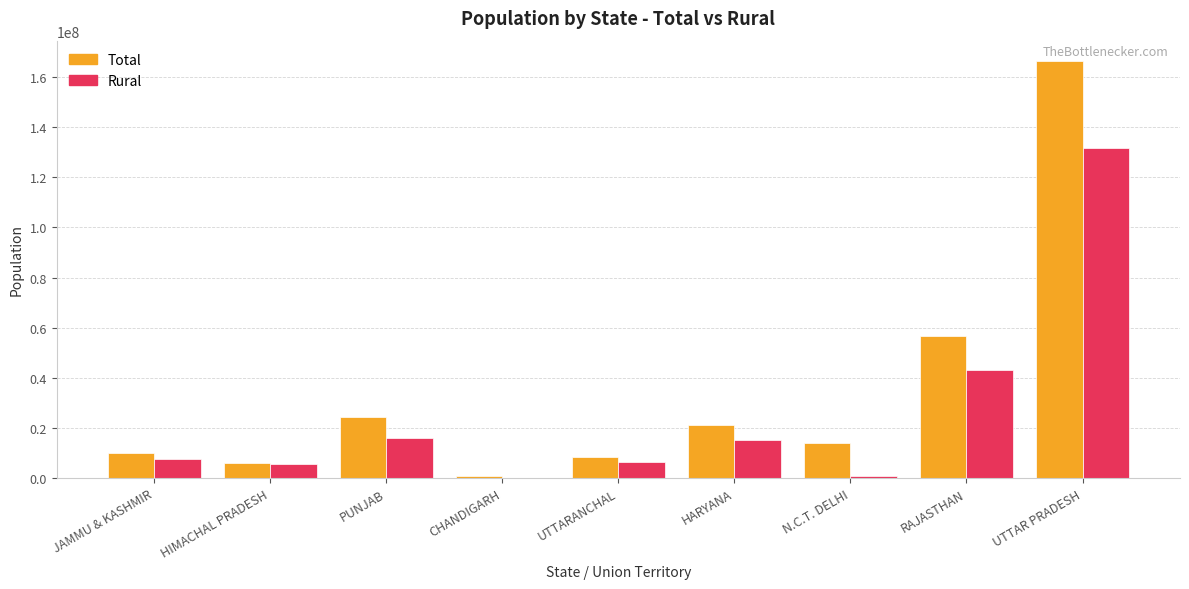

At which category is the sum across all series the highest?

UTTAR PRADESH